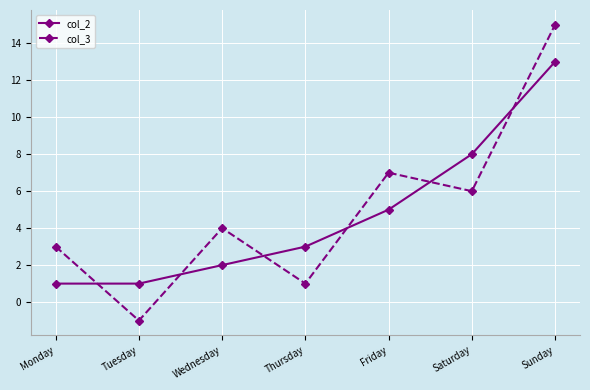

At which category is the sum across all series the highest?

Sunday